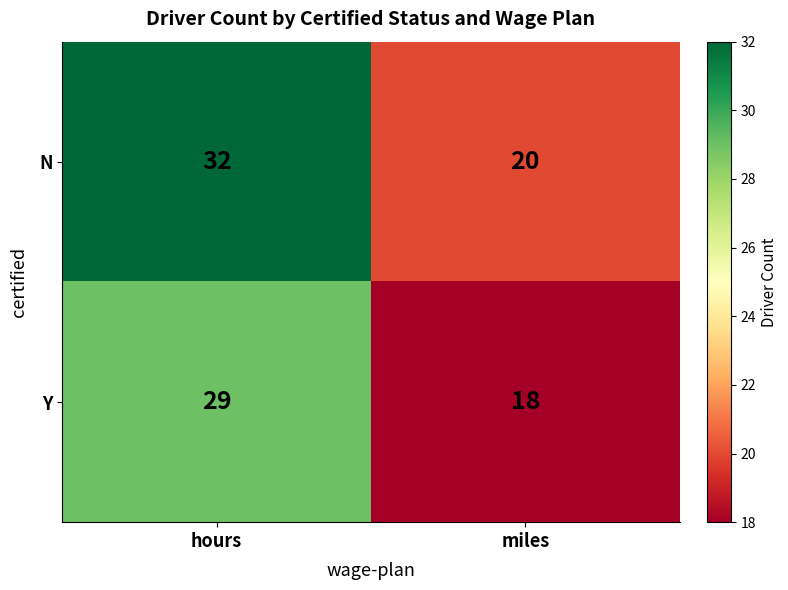

Where is Y nearest to the value 23?

miles